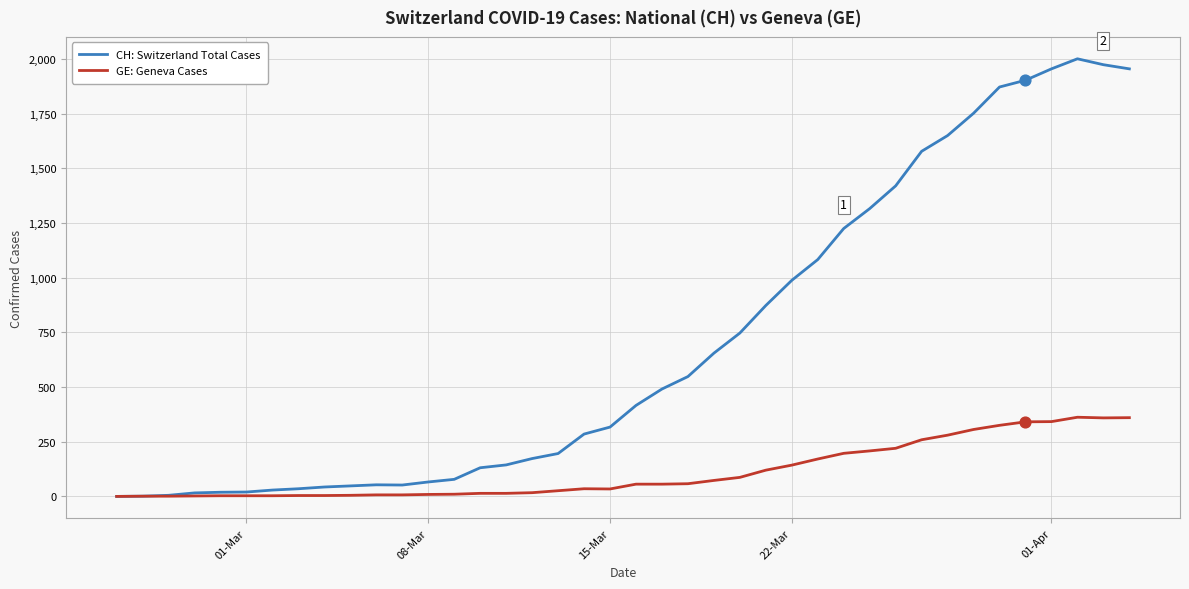

Which series has the widest spread of values?

CH: Switzerland Total Cases